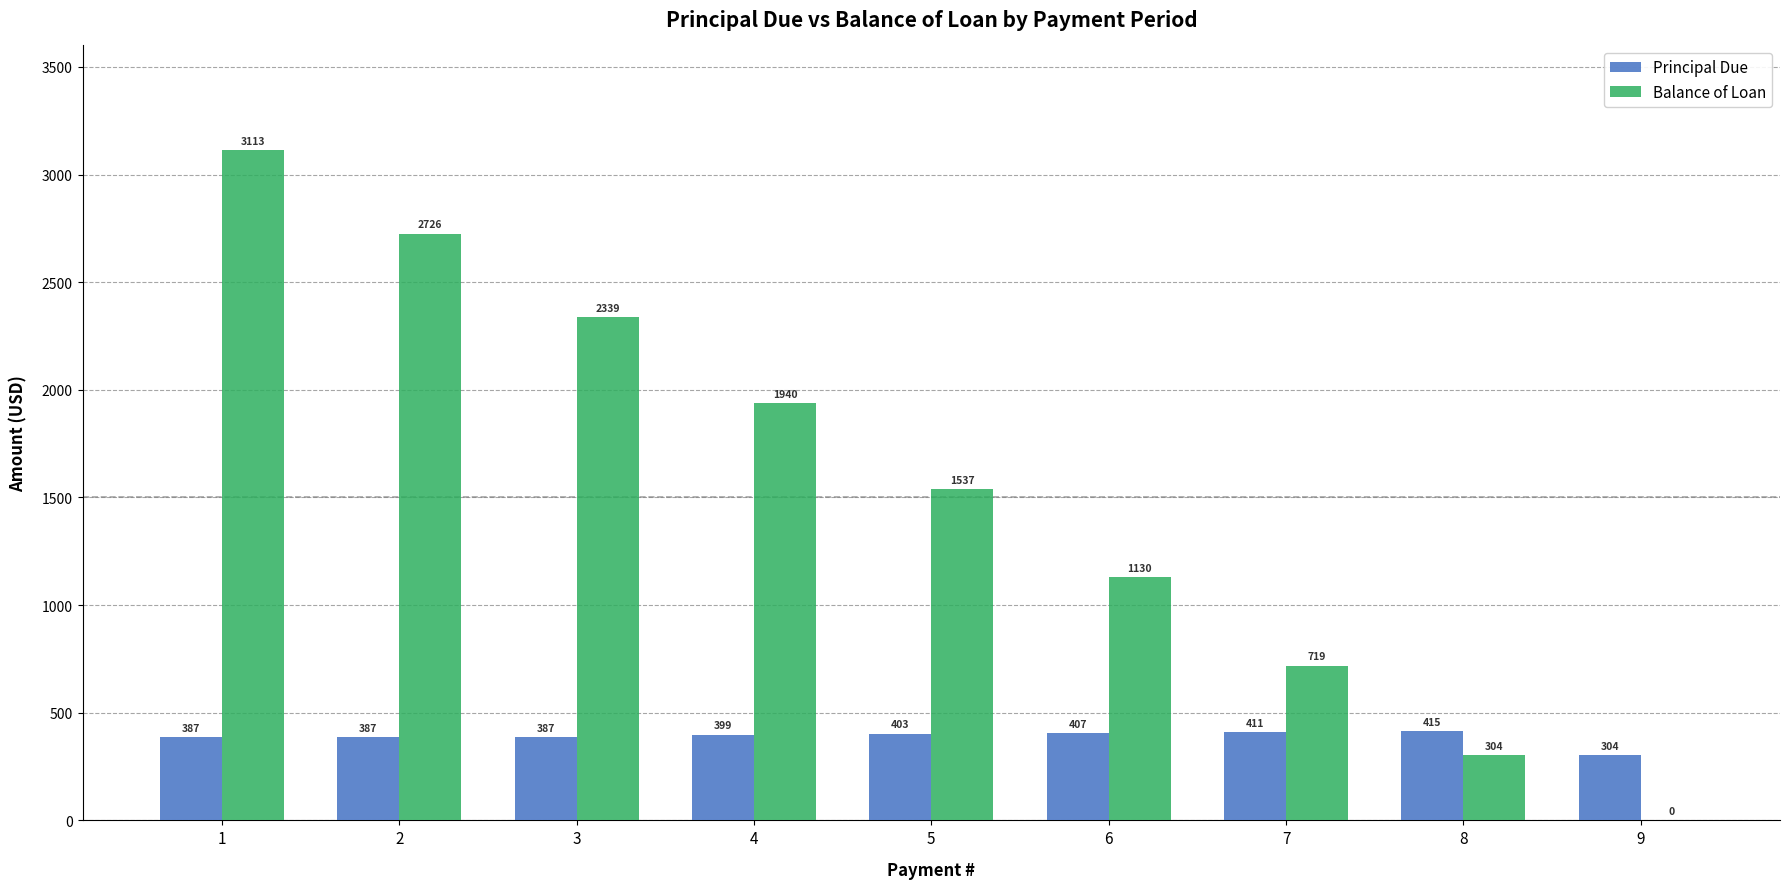

What value does the Principal Due series have at 7?

411.0